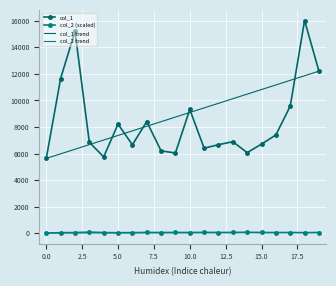

Where is the first local maximum for col_2?

3